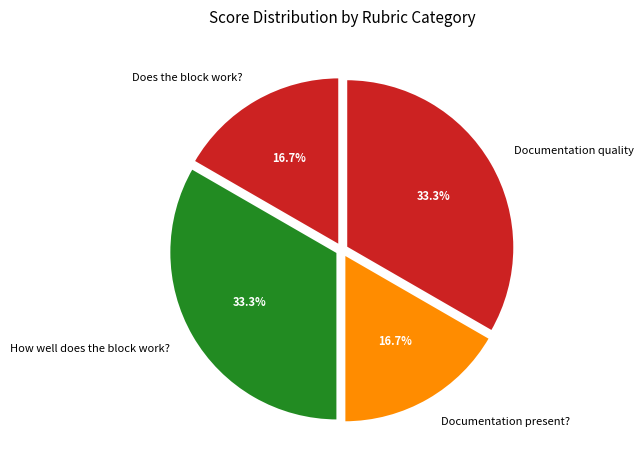

True or false: Documentation quality accounts for 33% of the total.

True